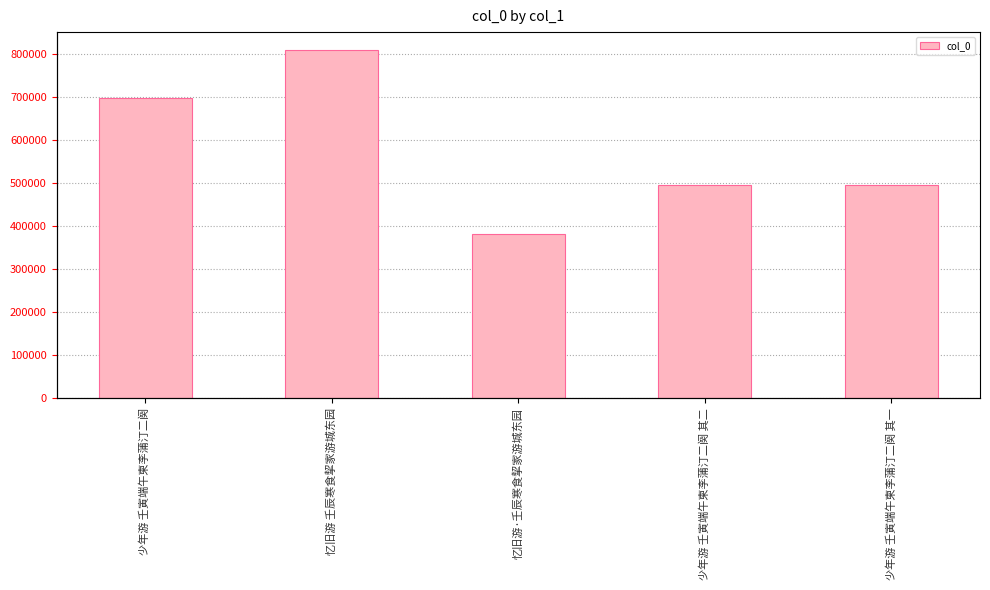

What is the sum of all values?

2882457